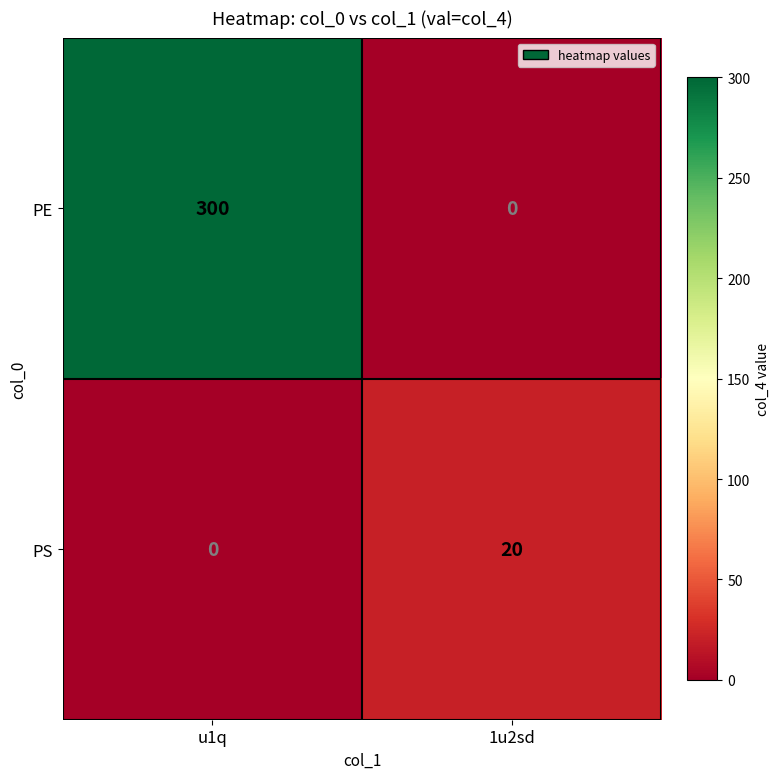

At which label does PS reach its minimum?

u1q